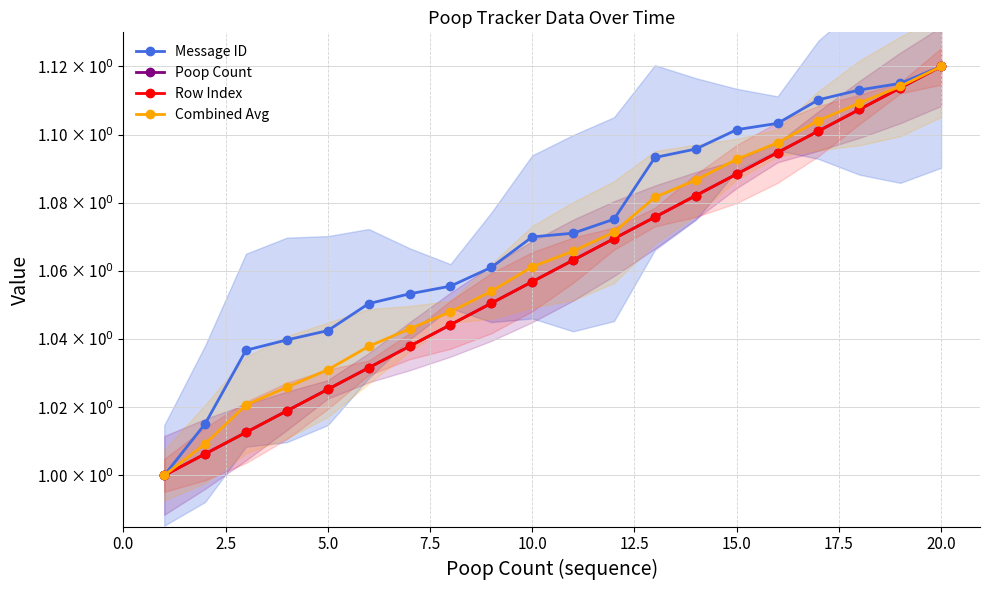

True or false: Row Index and Poop Count cross at least once.

False